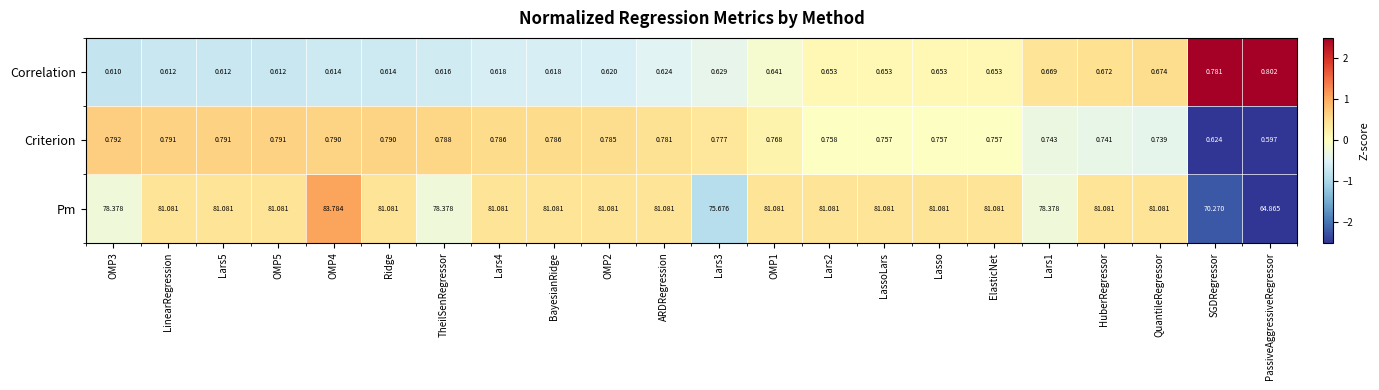

Which series changed the most between BayesianRidge and ARDRegression?

Correlation